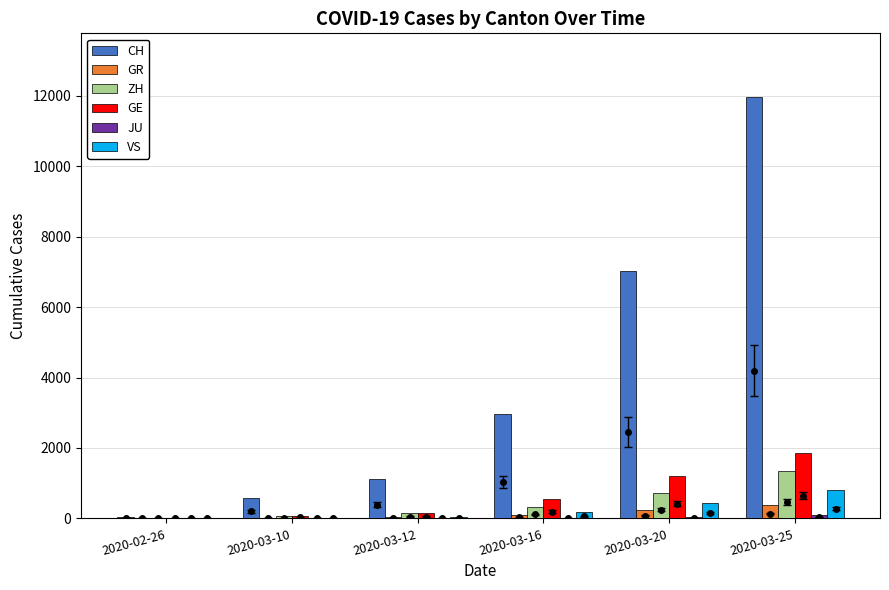

Reading left to right, transcribe all the data shown in this chart.

CH: 36	569	1124	2954	7014	11975
GR: 2	22	43	84	226	393
ZH: 4	62	140	326	711	1357
GE: 9	79	154	551	1204	1856
JU: 1	7	12	25	44	92
VS: 1	22	53	172	436	793